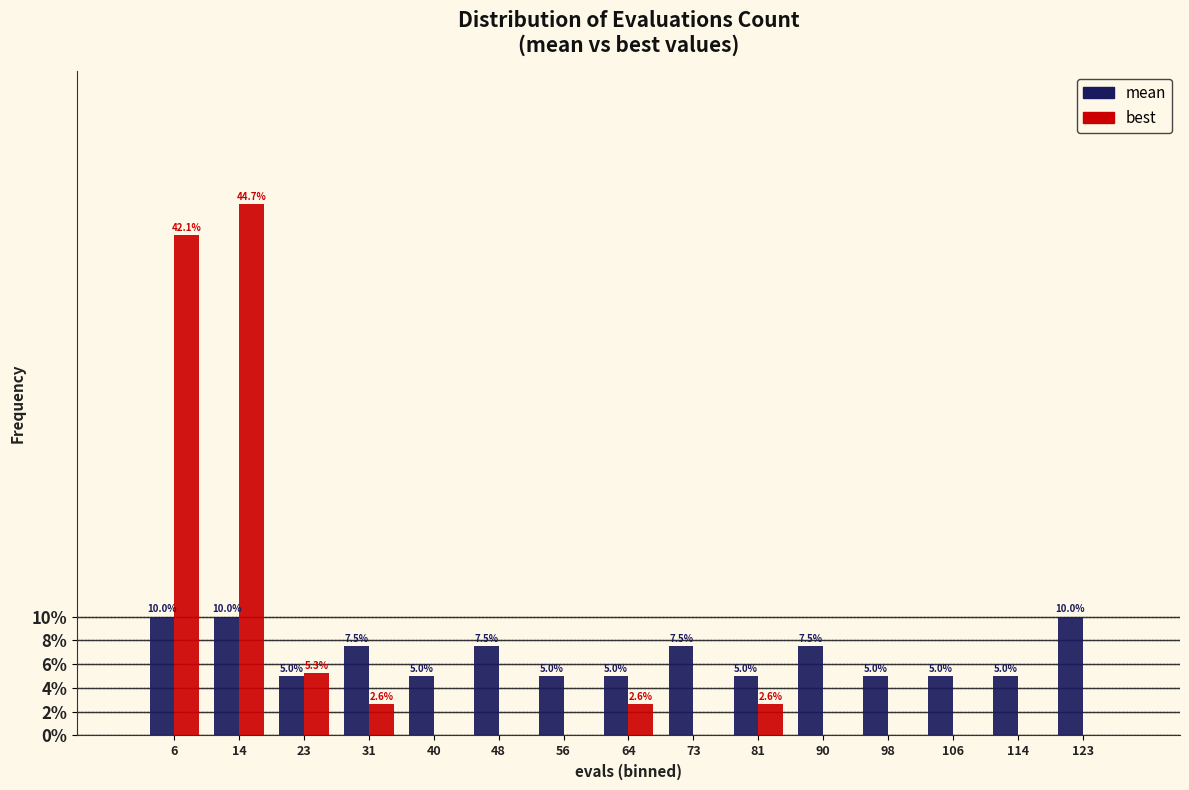

What are all the series names shown in the legend?

mean, best